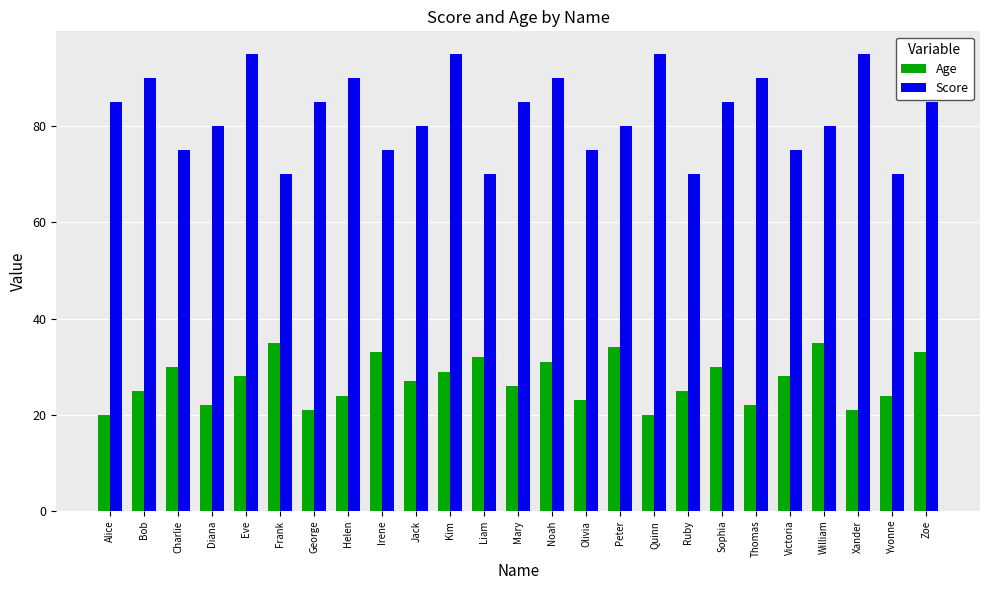

What is the spread (max minus min) of values at Eve?

67